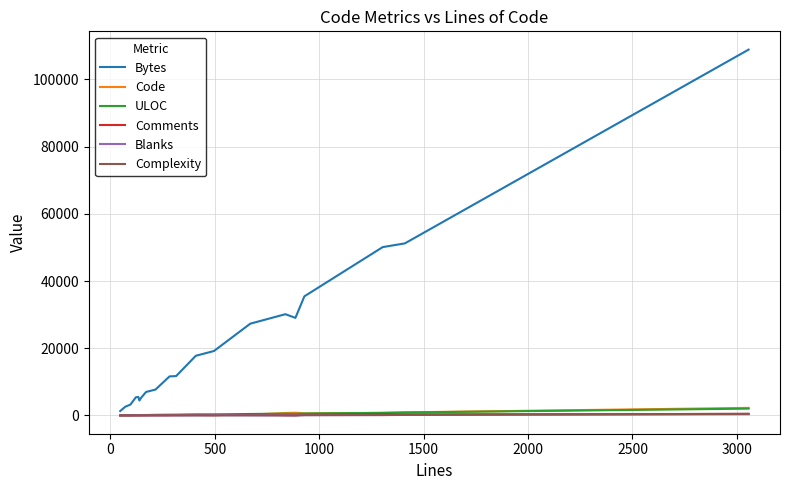

Which series has the largest range (max minus min)?

Bytes